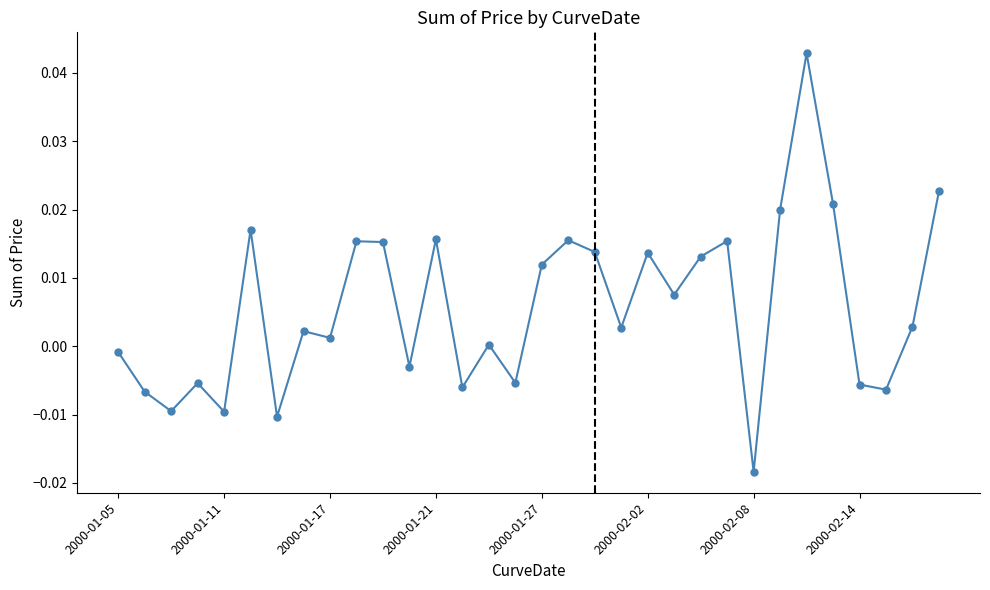

True or false: there are more than 2 points higher than both neighbors.

True